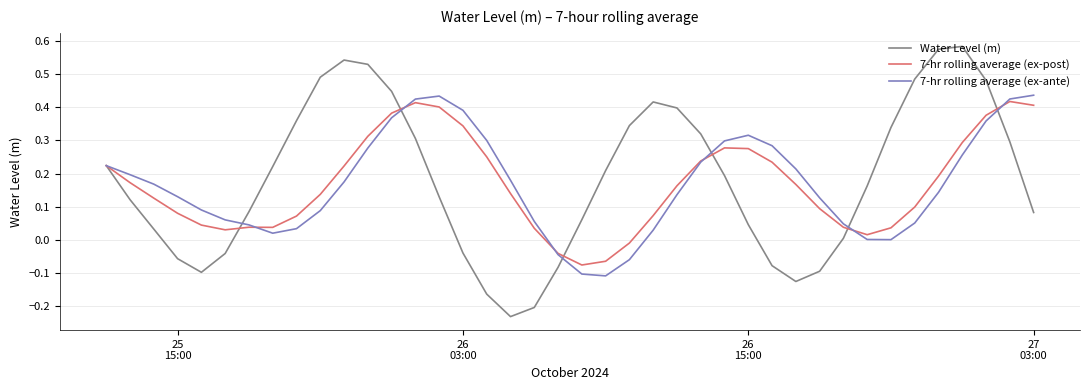

Rank the series by their maximum value, from highest to lowest.

Water Level (m), 7-hr rolling average (ex-ante), 7-hr rolling average (ex-post)